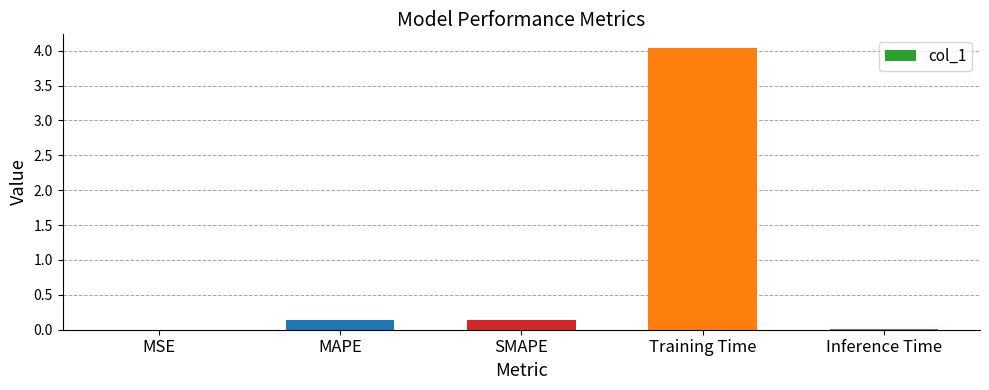

Which has a higher value, MAPE or Inference Time?

MAPE